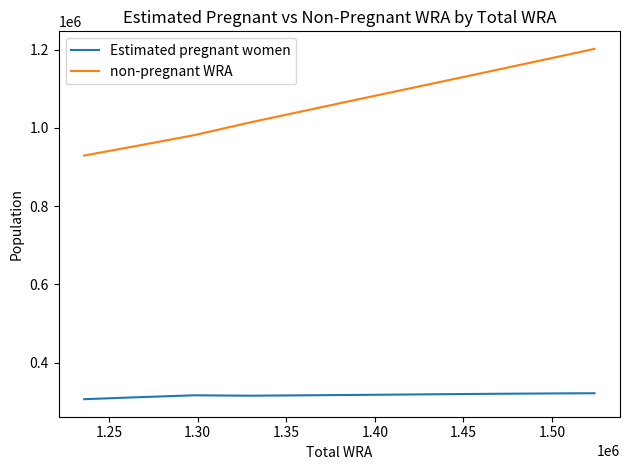

What is the lowest value of the non-pregnant WRA series?

929431.2